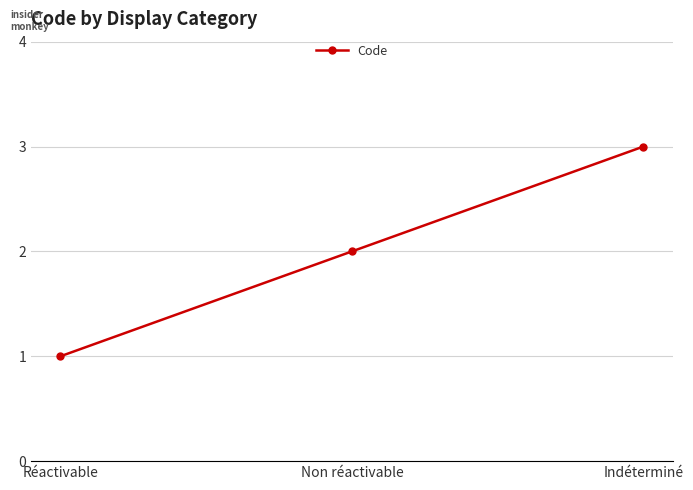

What is the sum of the values at Réactivable and Non réactivable?

3